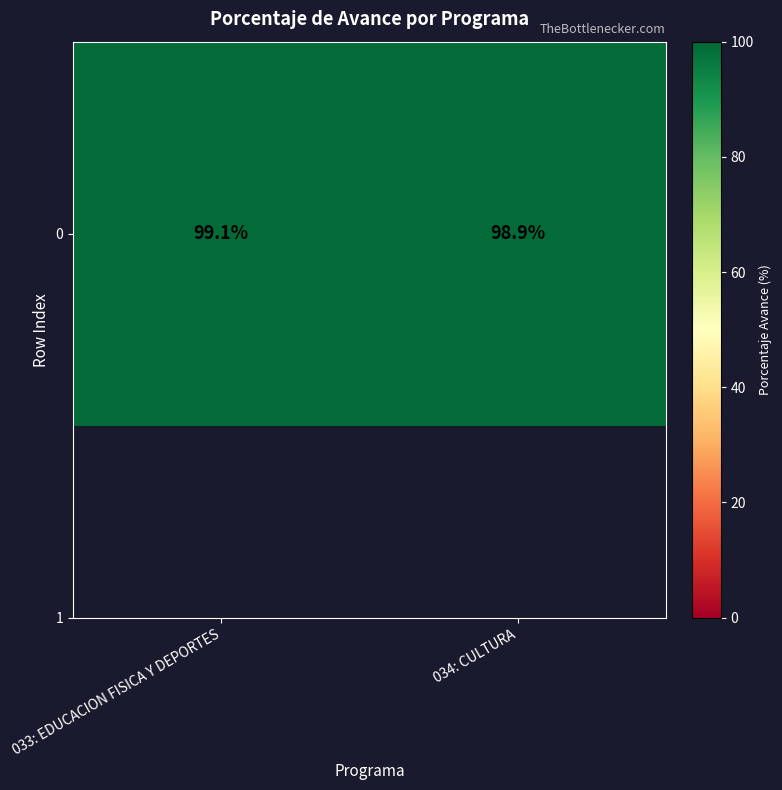

Rank the categories by value from highest to lowest.

033: EDUCACION FISICA Y DEPORTES, 034: CULTURA